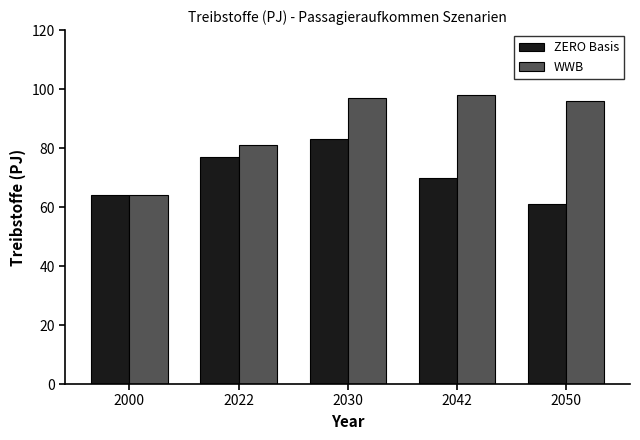

Which series changed the most between 2022 and 2042?

WWB